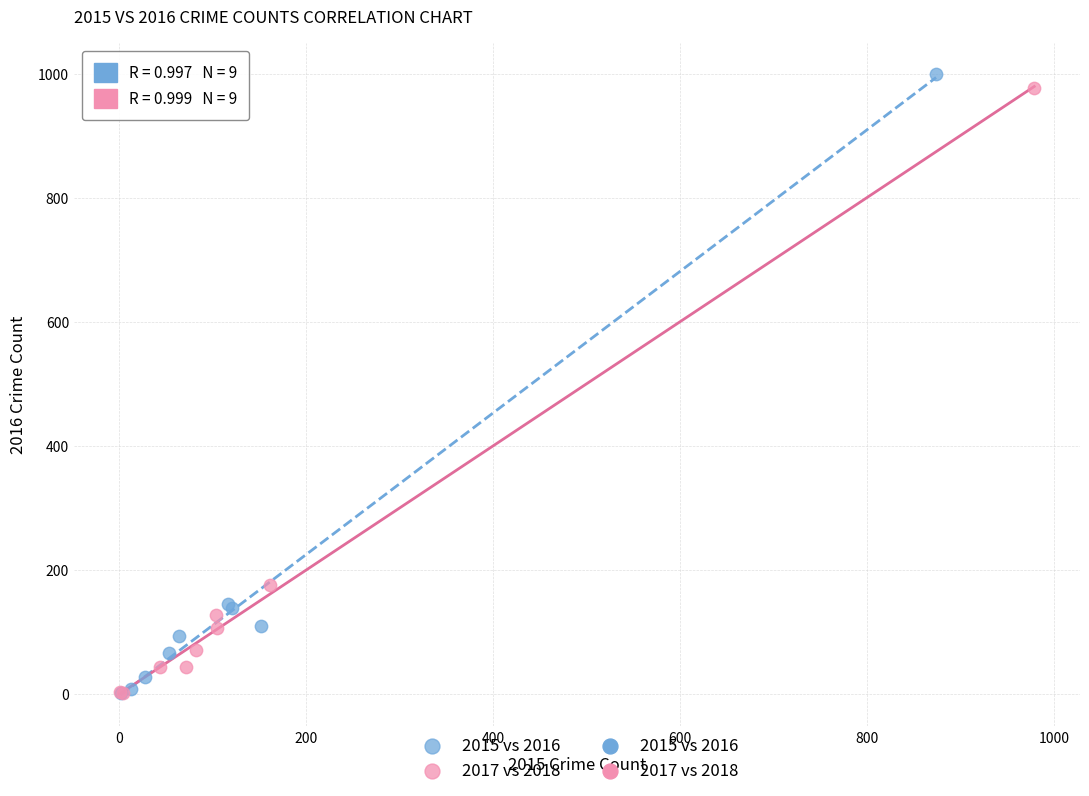

Which series has the widest spread of Y values?

2015 vs 2016